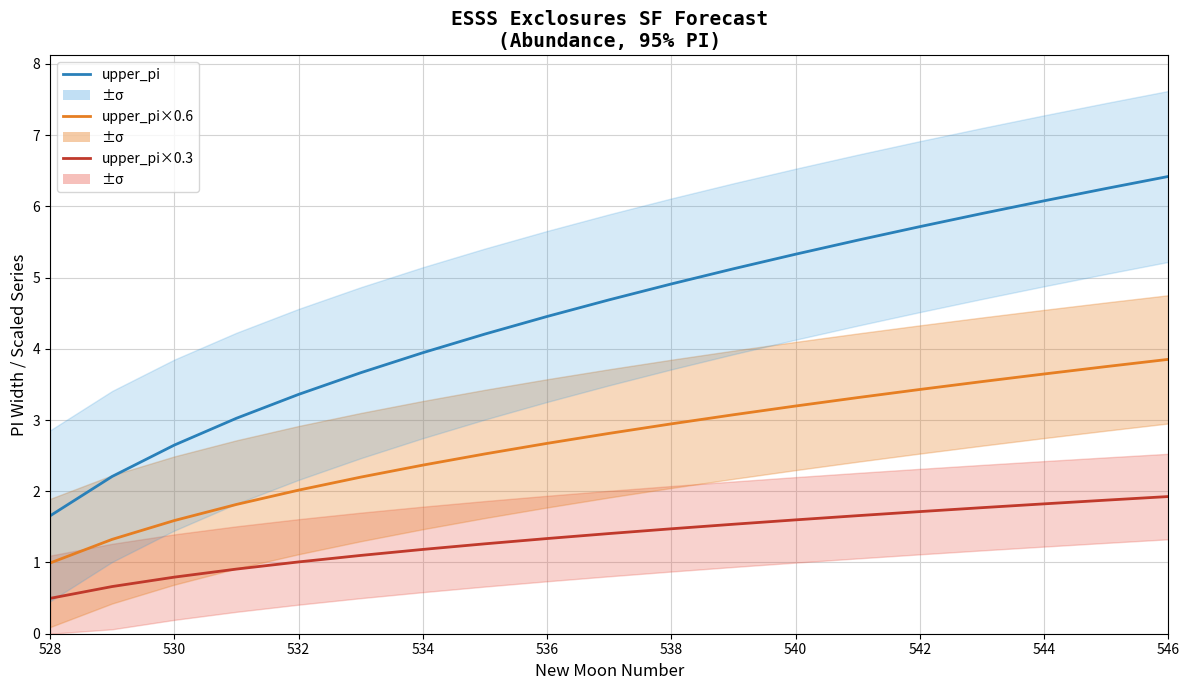

True or false: upper_pi×0.3 and upper_pi cross at least once.

False